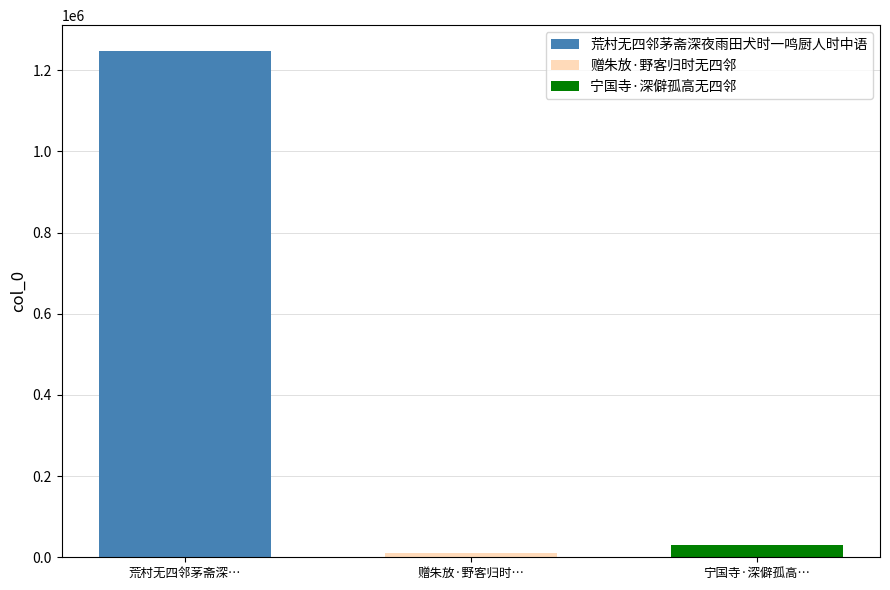

What is the maximum value for 荒村无四邻茅斋深夜雨田犬时一鸣厨人时中语?

1248528